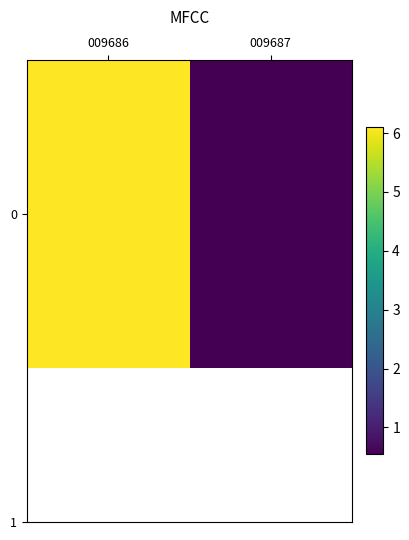

The chart shows a value of 6.1 at 009686. True or false?

True